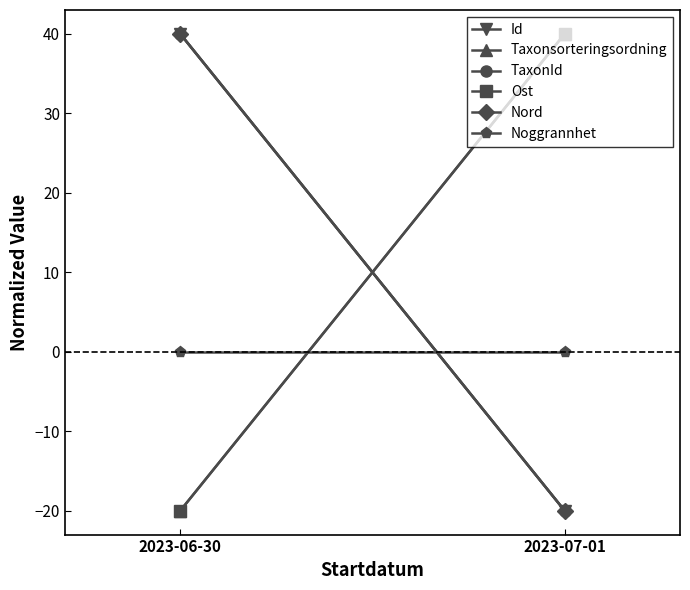

Reading left to right, transcribe all the data shown in this chart.

Id: 40	-20
Taxonsorteringsordning: -20	40
TaxonId: 40	-20
Ost: -20	40
Nord: 40	-20
Noggrannhet: 0	0